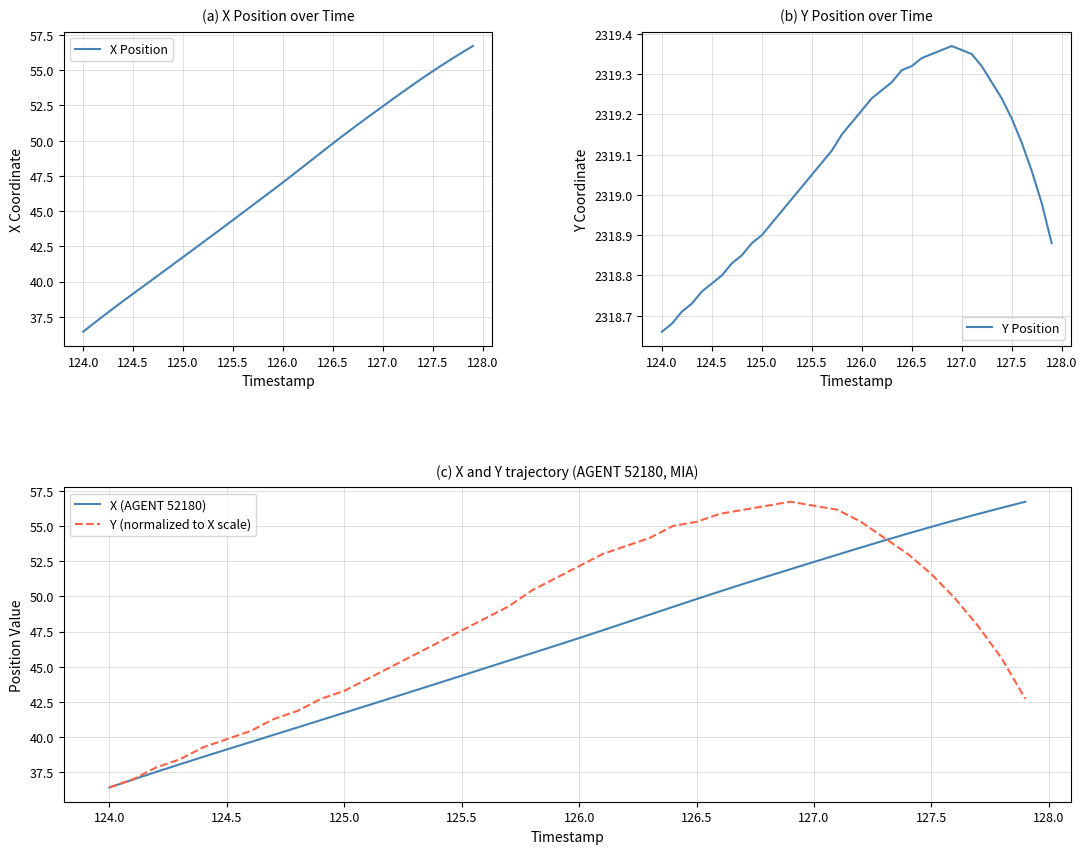

How many categories are shown in the chart?

40